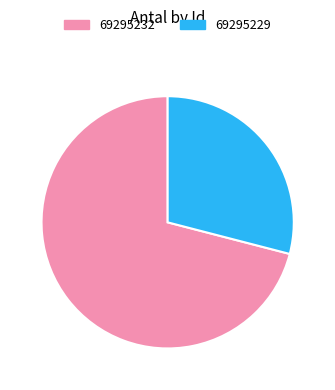

Does 69295229 account for over 50% of the chart?

No